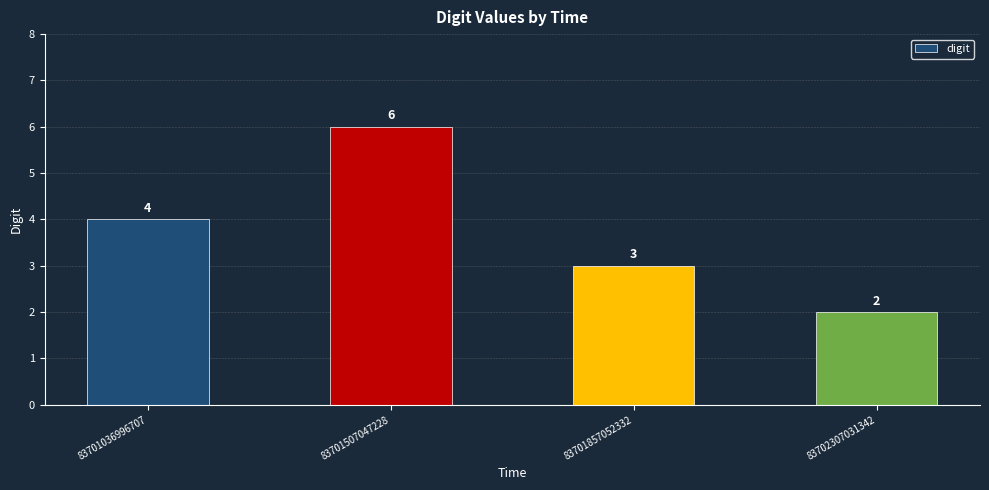

True or false: the data shows 4 at 83701036996707.

True